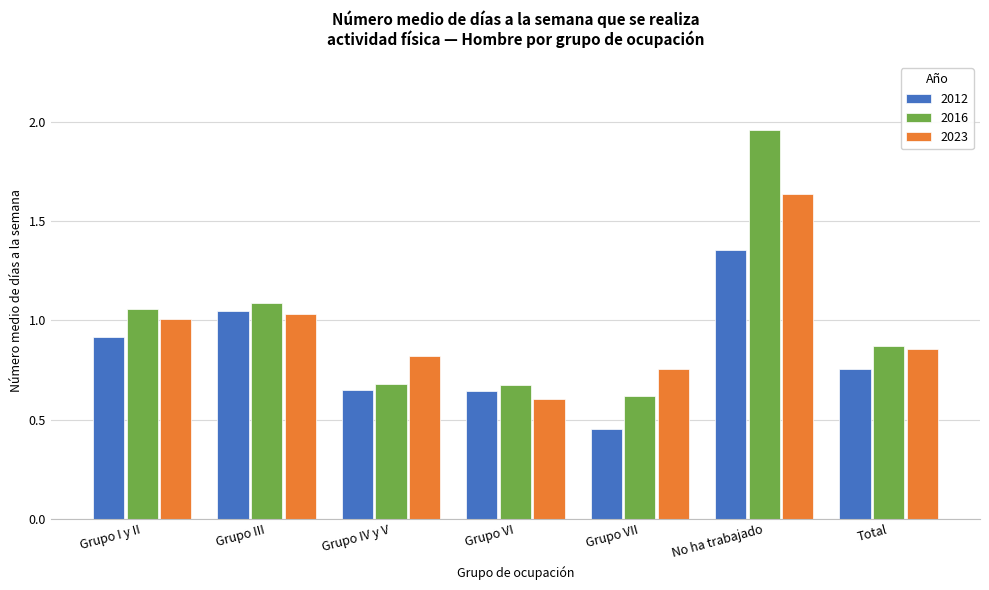

At which category is the sum across all series the highest?

No ha trabajado